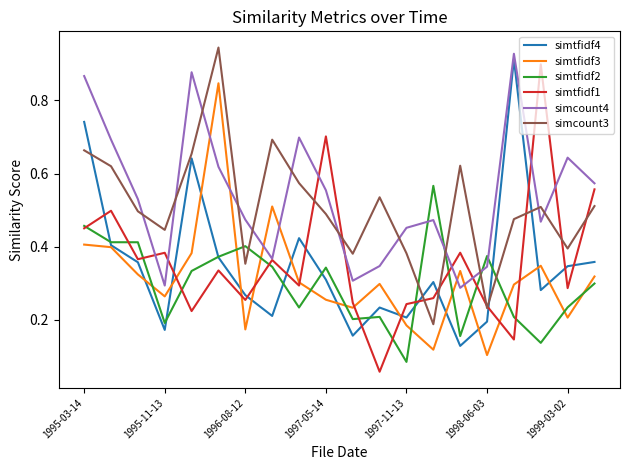

What are all the series names shown in the legend?

simtfidf4, simtfidf3, simtfidf2, simtfidf1, simcount4, simcount3